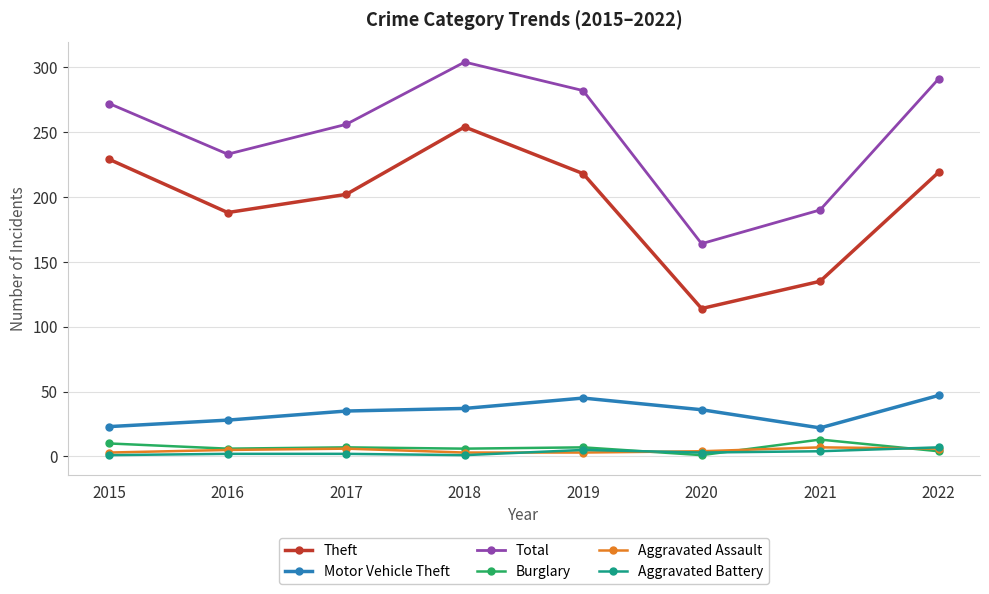

What is the value of the Aggravated Assault point at the 6th from the left?

4